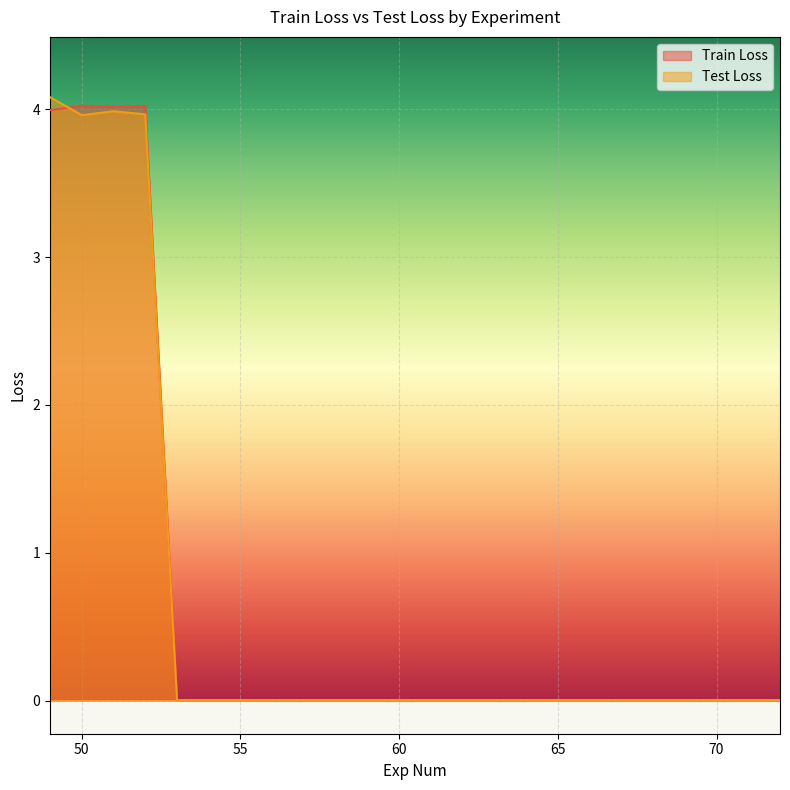

What is the sum of the Train Loss values at 52 and 62?

4.0